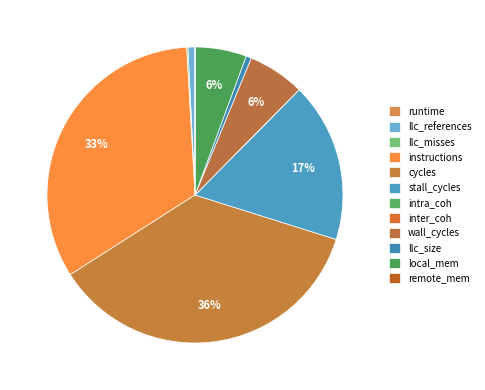

Is there any slice that represents more than half of the pie?

No